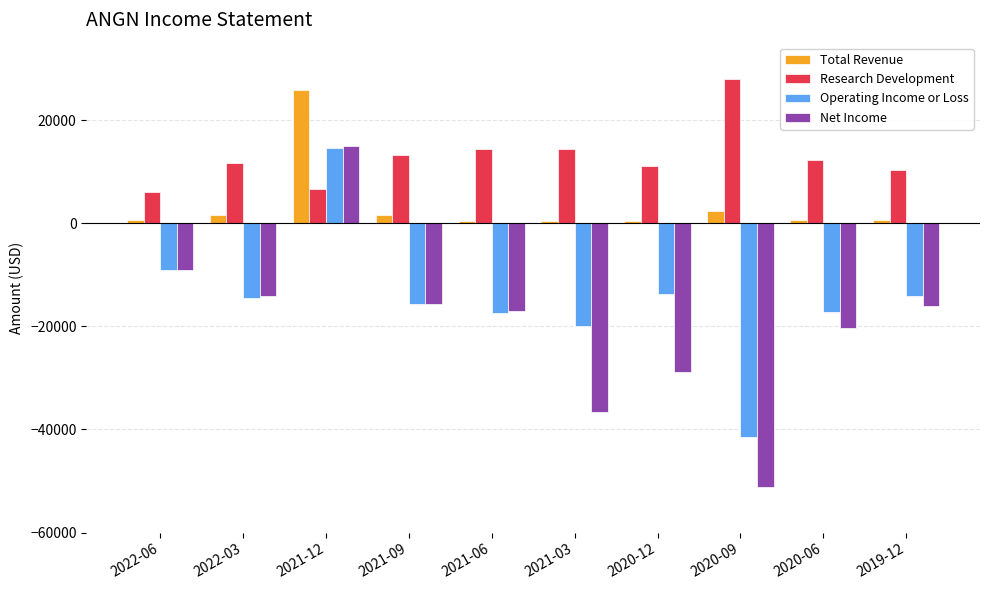

The Research Development series shows 4820 at 2020-12. True or false?

False